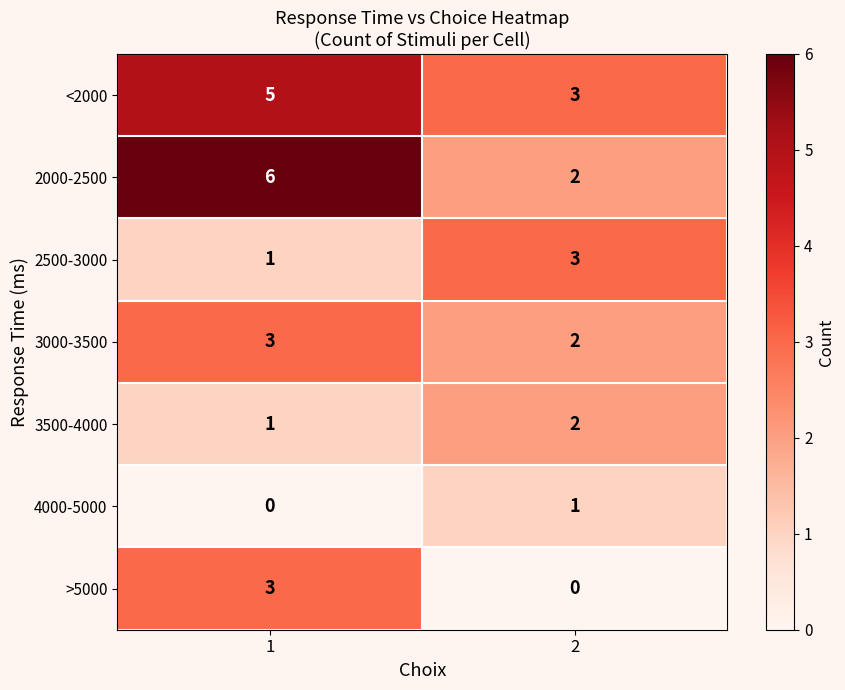

Which category has the highest value across all series?

1